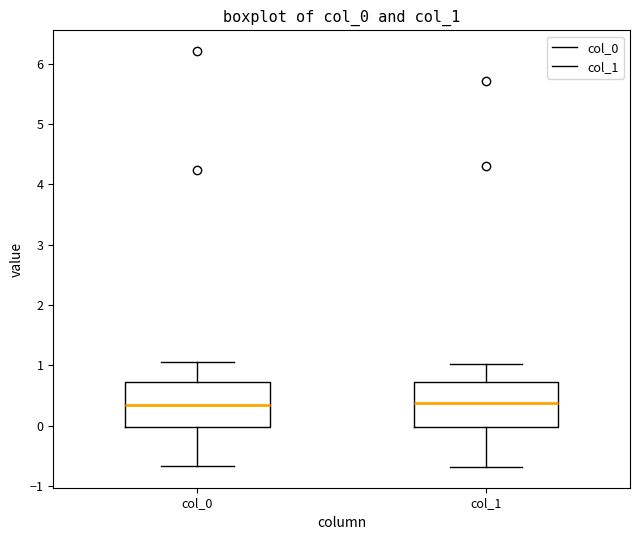

Reading left to right, transcribe this box plot: for each box, give where its median line is, the range the box spans, and where its two whiskers end, as read against the y-axis. The values are not printed on the chart, so give them approximately, as read against the axis.

col_0: median 0.3, box 0.0 to 0.7, whiskers -0.7 to 1.1
col_1: median 0.4, box 0.0 to 0.7, whiskers -0.7 to 1.0